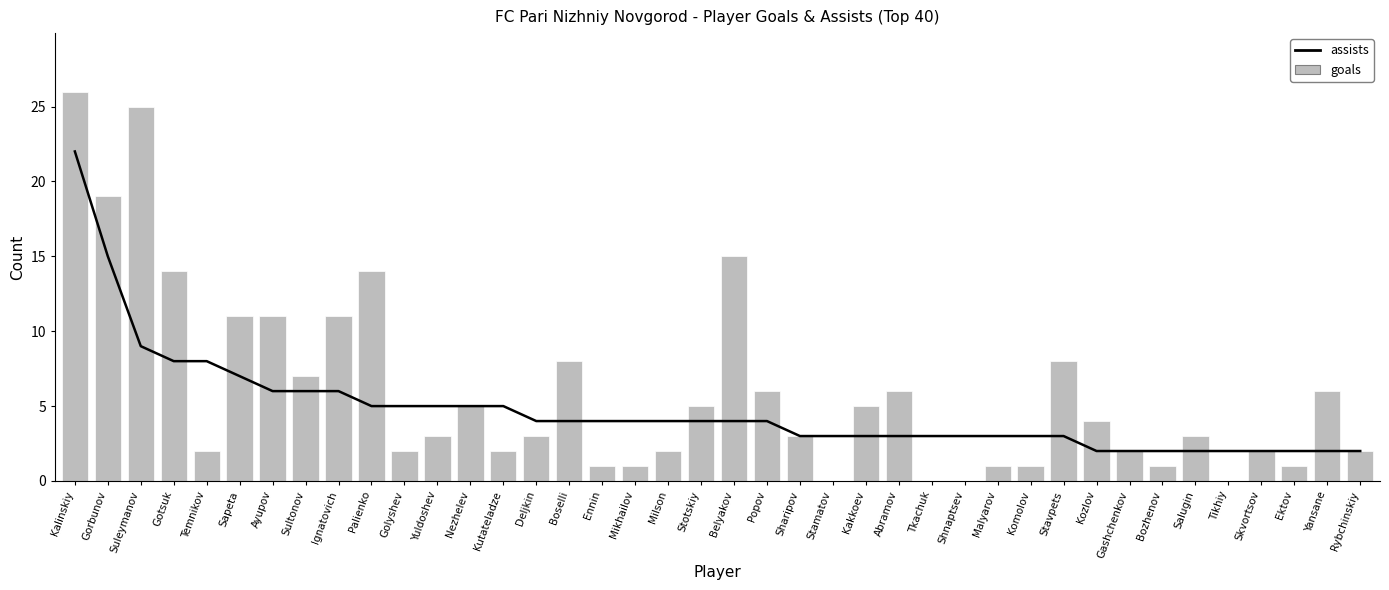

At Belyakov, list the series in order from smallest to largest.

assists, goals